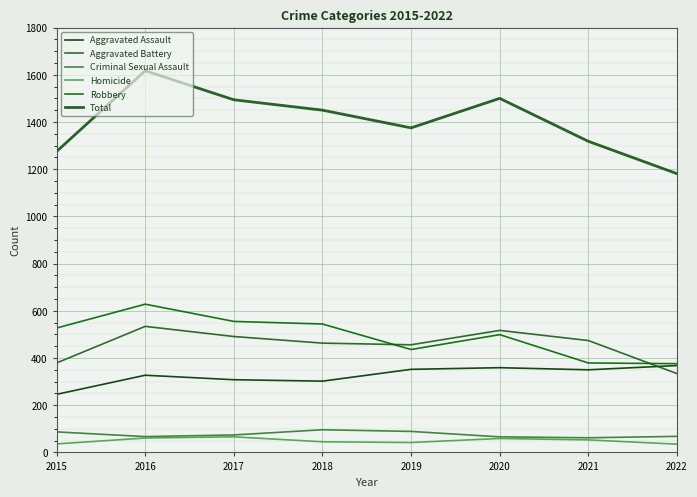

What is the difference between the second highest and minimum values in the Robbery series?

179